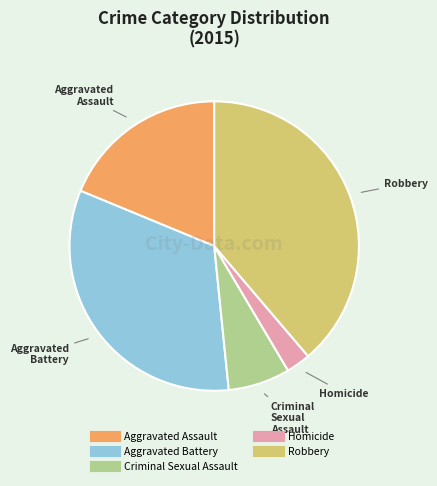

Count the number of slices in the pie.

5